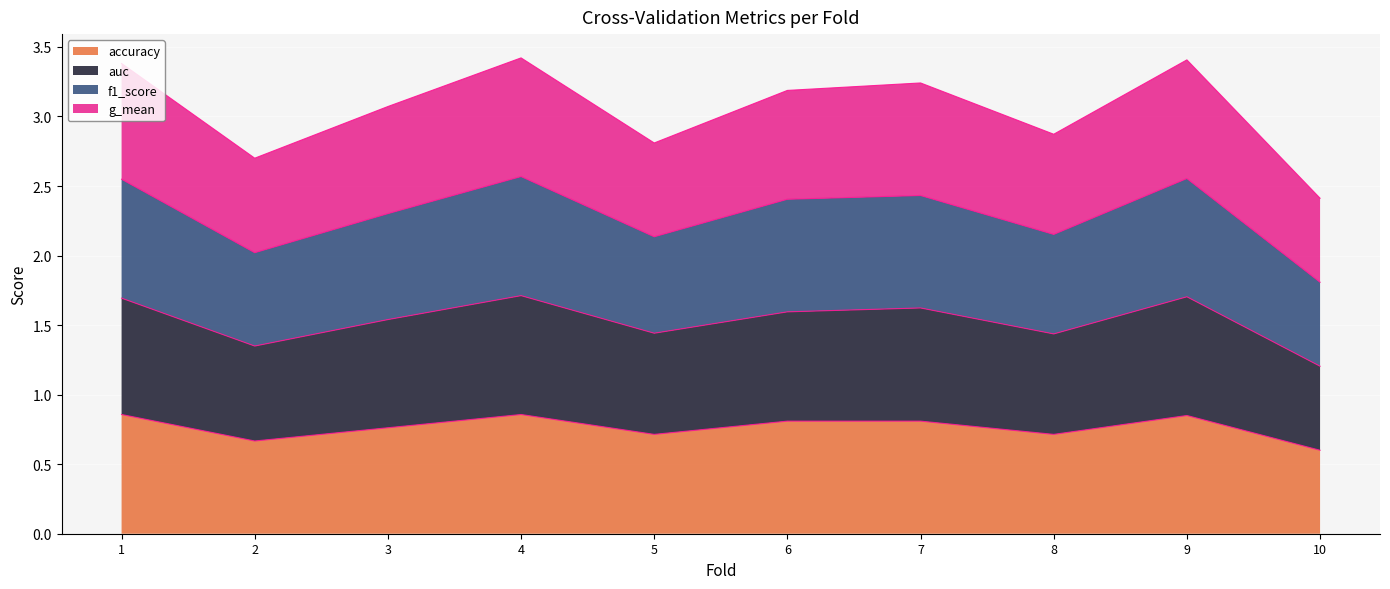

List the series in order of their overall mean, lowest first.

accuracy, auc, g_mean, f1_score